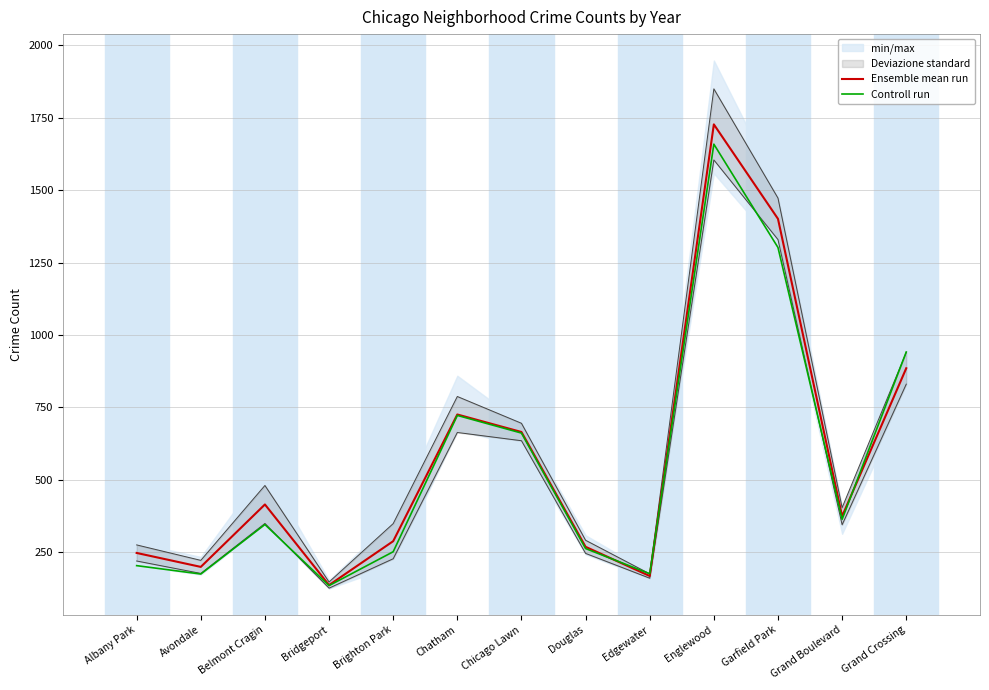

How many lines are shown in the chart?

2